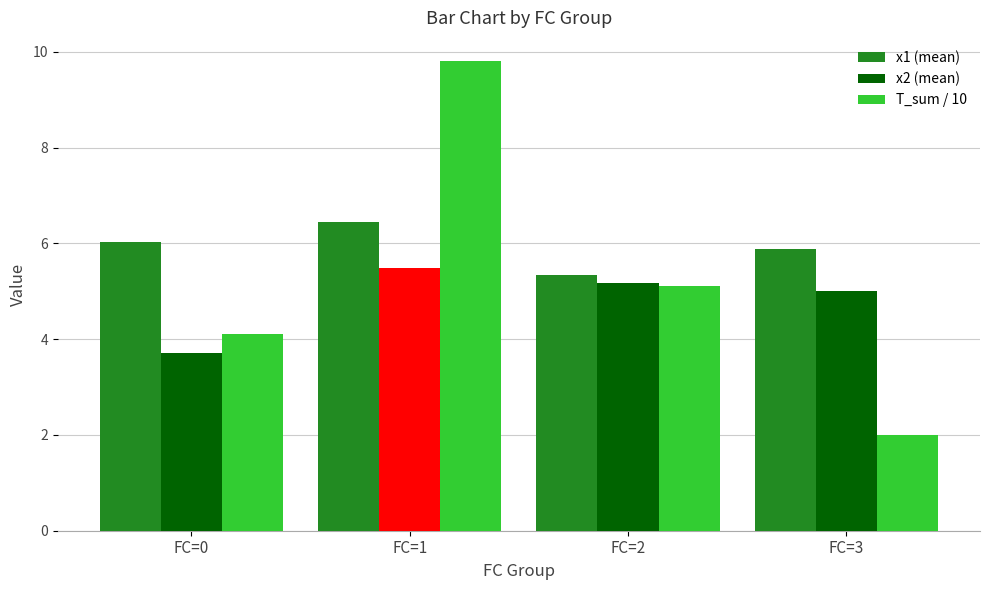

What are all the series names shown in the legend?

x1 (mean), x2 (mean), T_sum / 10